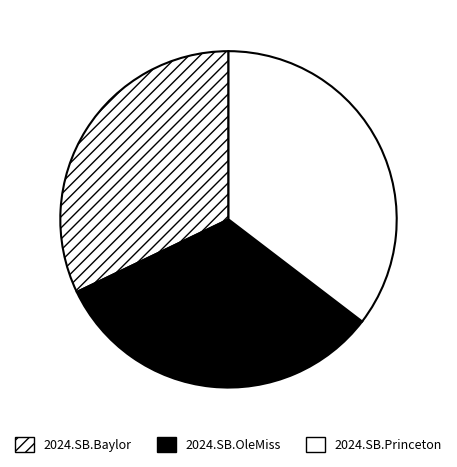

How many slices are in this pie chart?

3